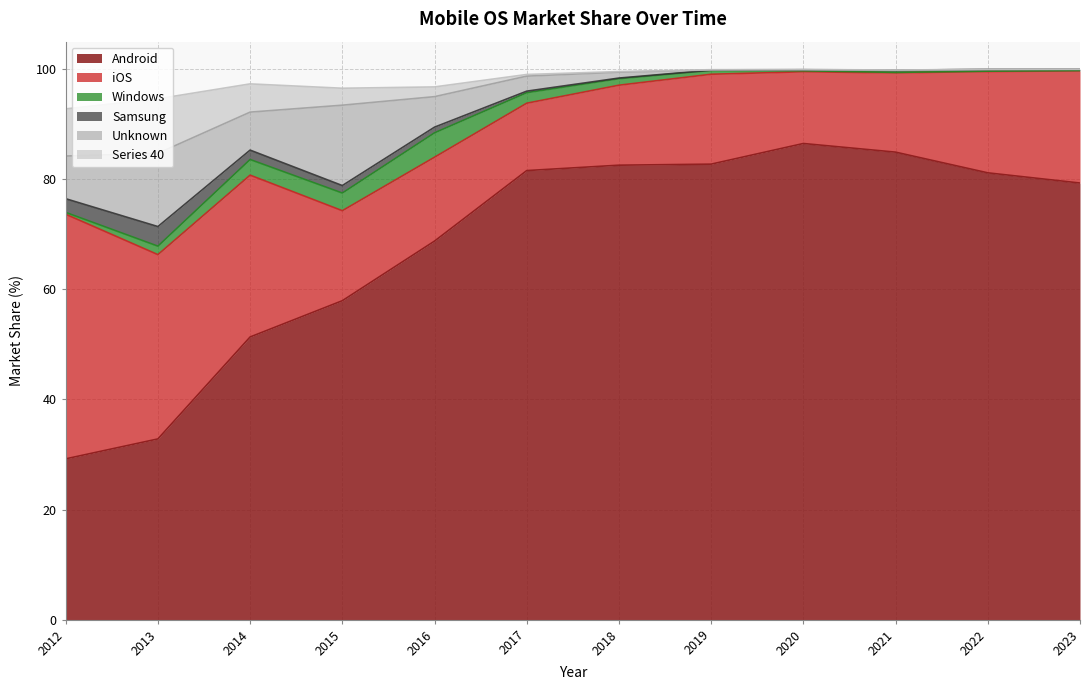

Which series has the largest total across all categories?

Android